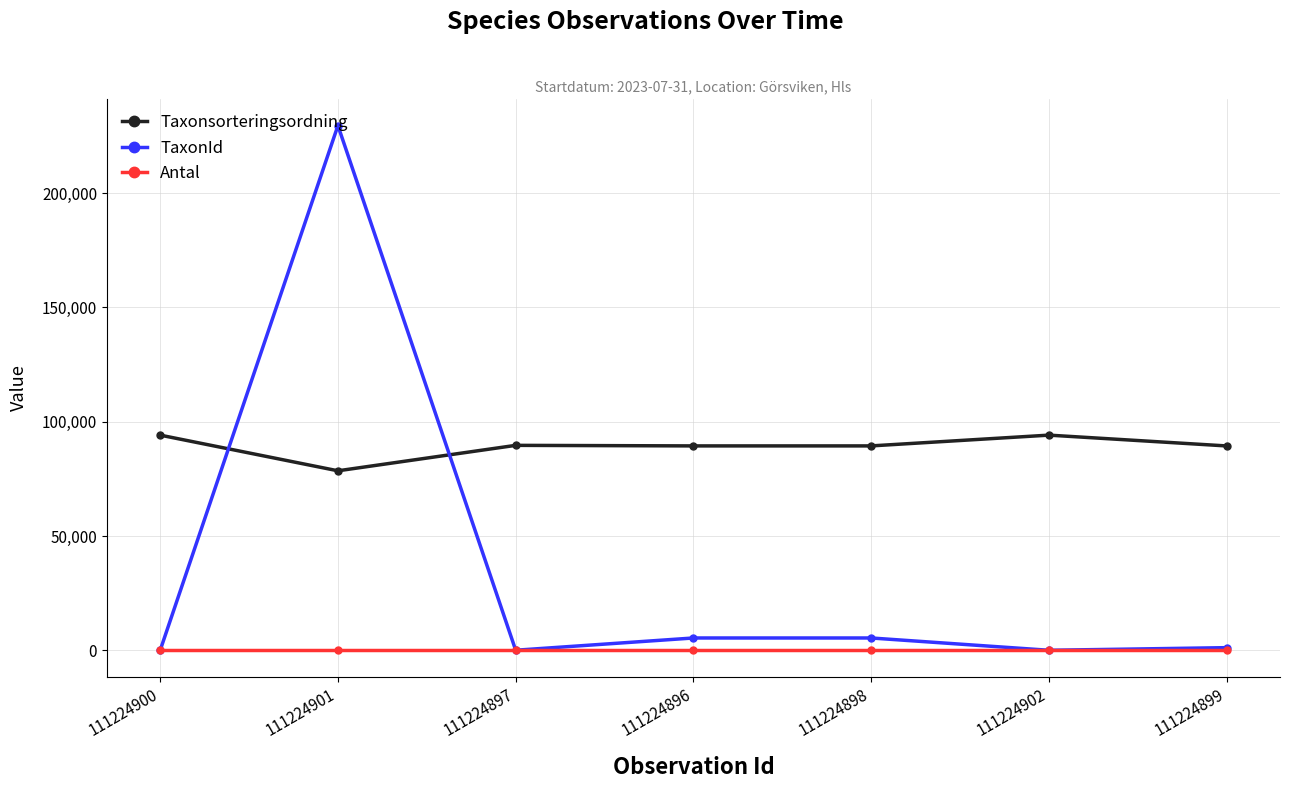

Does the chart display data point markers on the line(s)?

Yes